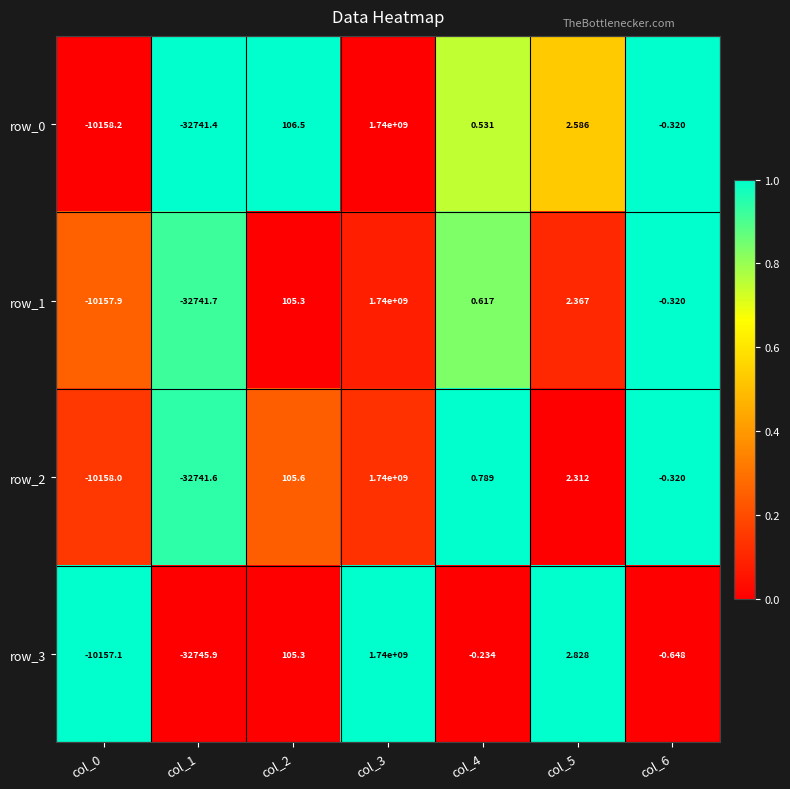

The value of row_2 at col_2 is 0.4. True or false?

False